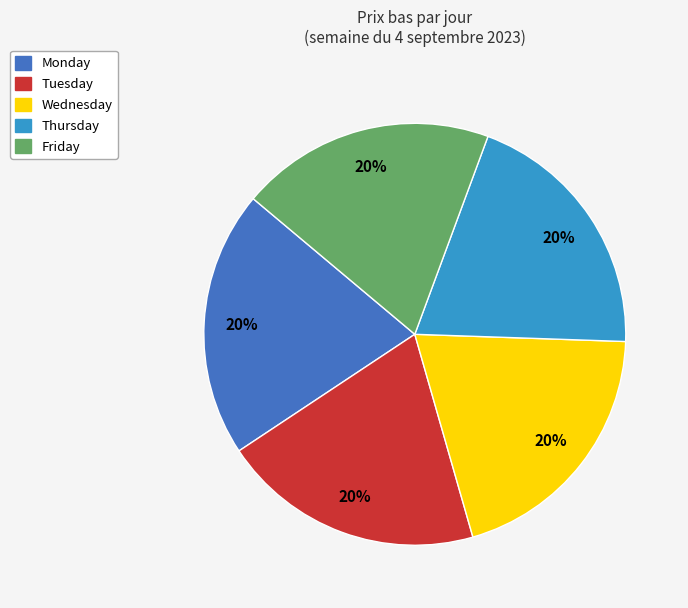

What percentage is the Monday slice, to the nearest percent?

20%